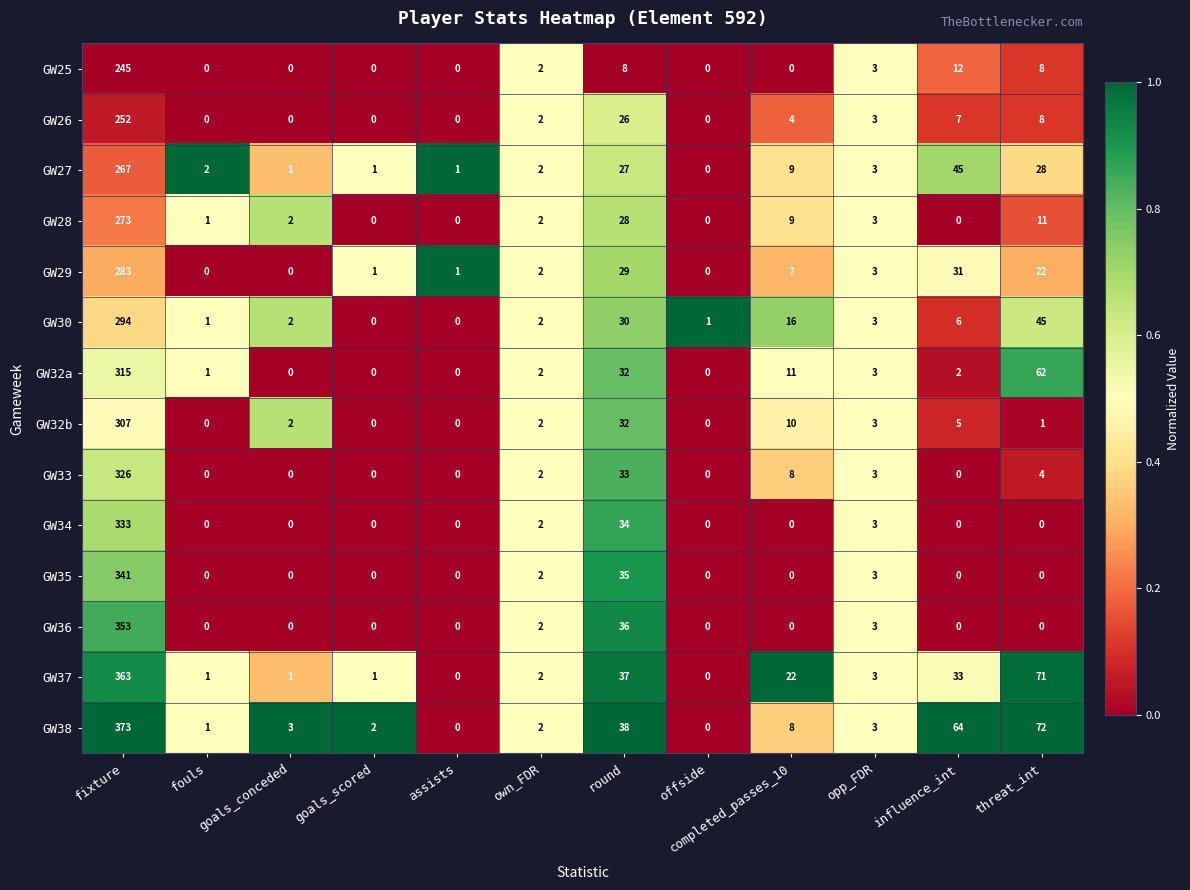

What is the maximum value shown in the chart?

373